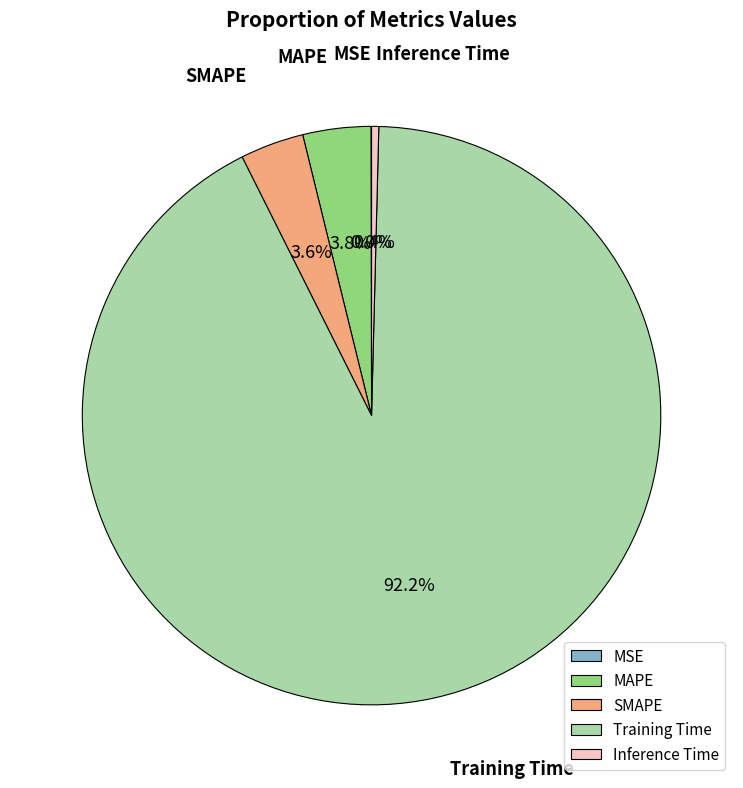

To the nearest percent, what percentage of the pie is SMAPE?

4%